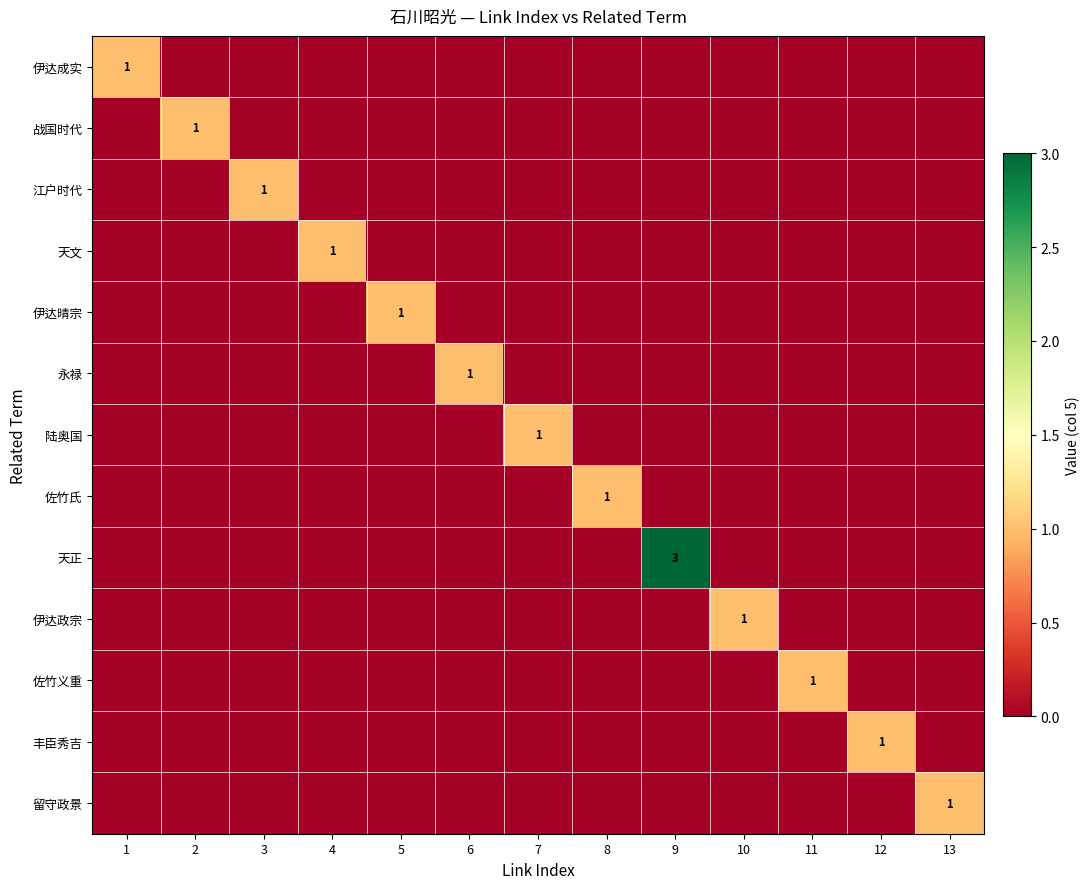

Which series has the largest total across all categories?

天正